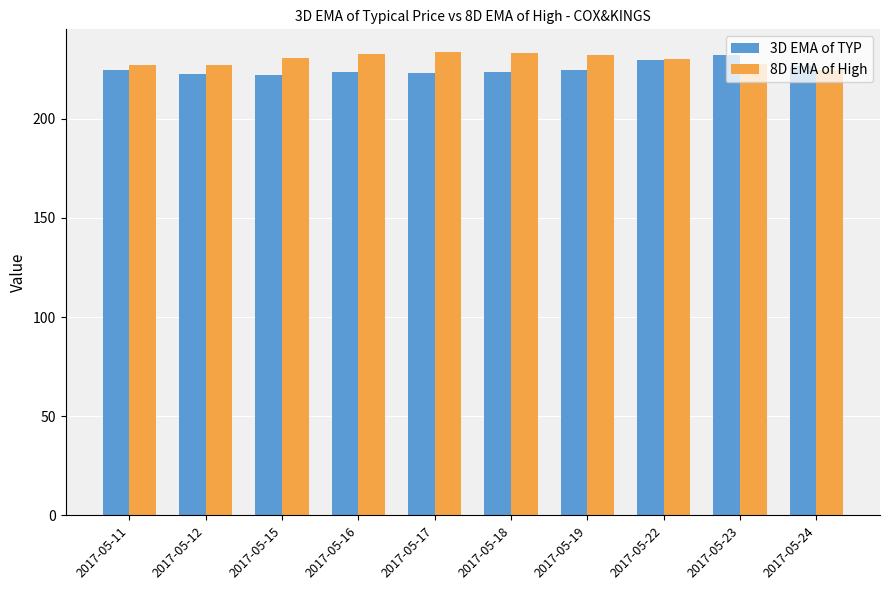

List the series in order of their overall mean, highest first.

8D EMA of High, 3D EMA of TYP